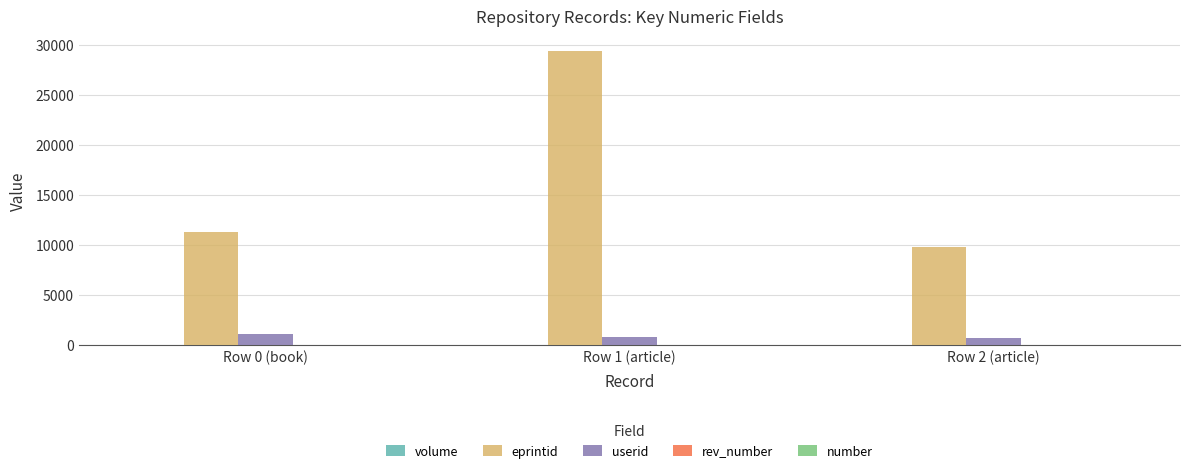

How many groups of bars are there?

3